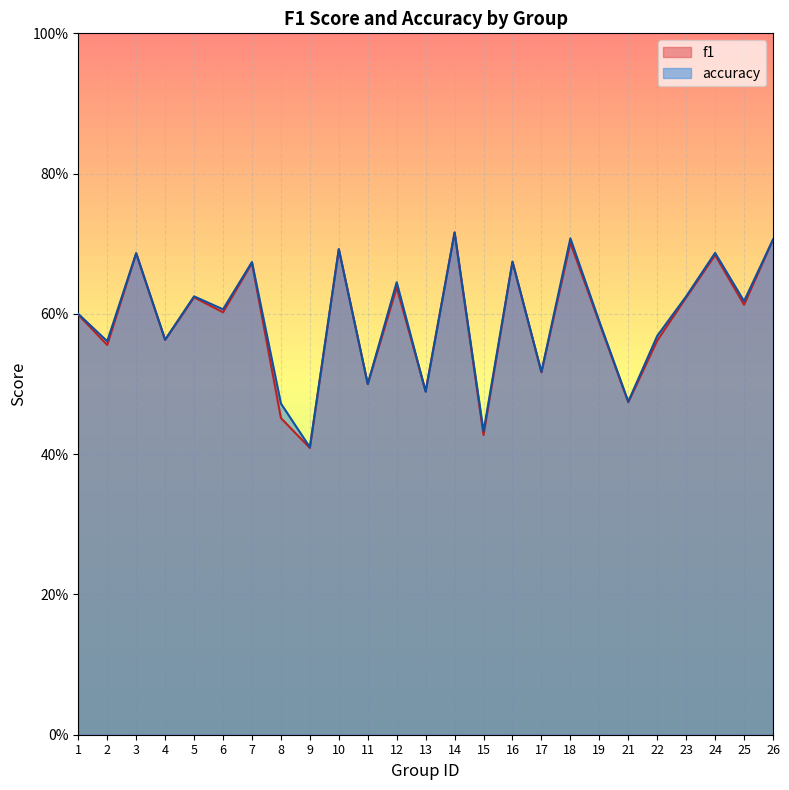

Does the chart display data point markers on the line(s)?

No